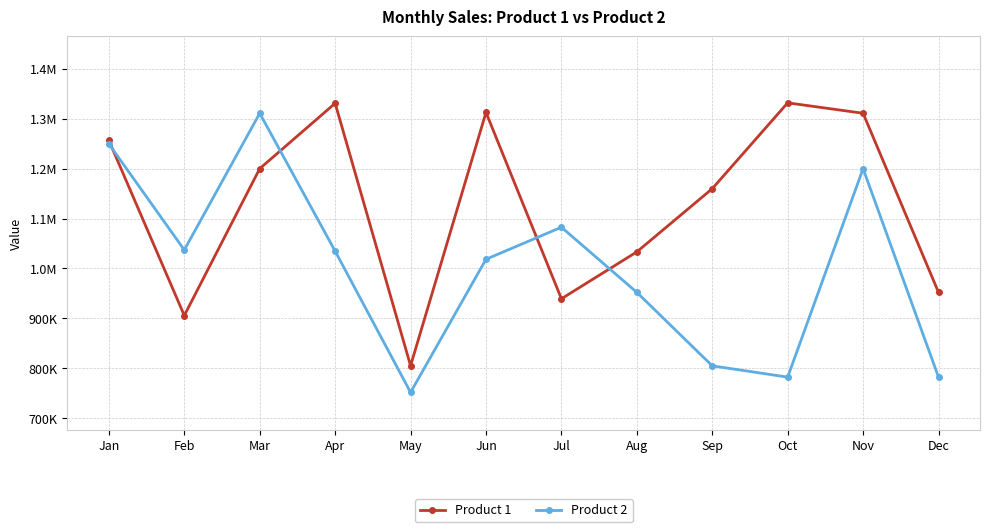

What are all the series names shown in the legend?

Product 1, Product 2